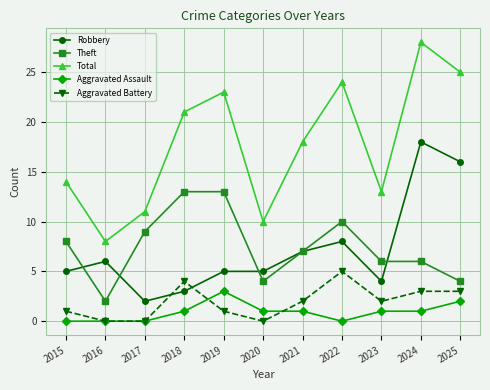

True or false: Aggravated Battery and Theft cross at least once.

False